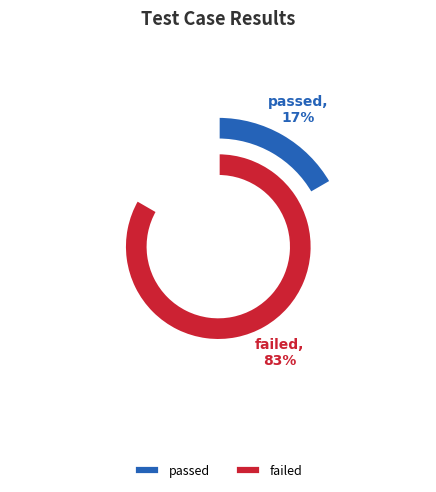

What is the ratio of the value at passed to the value at failed?

0.2